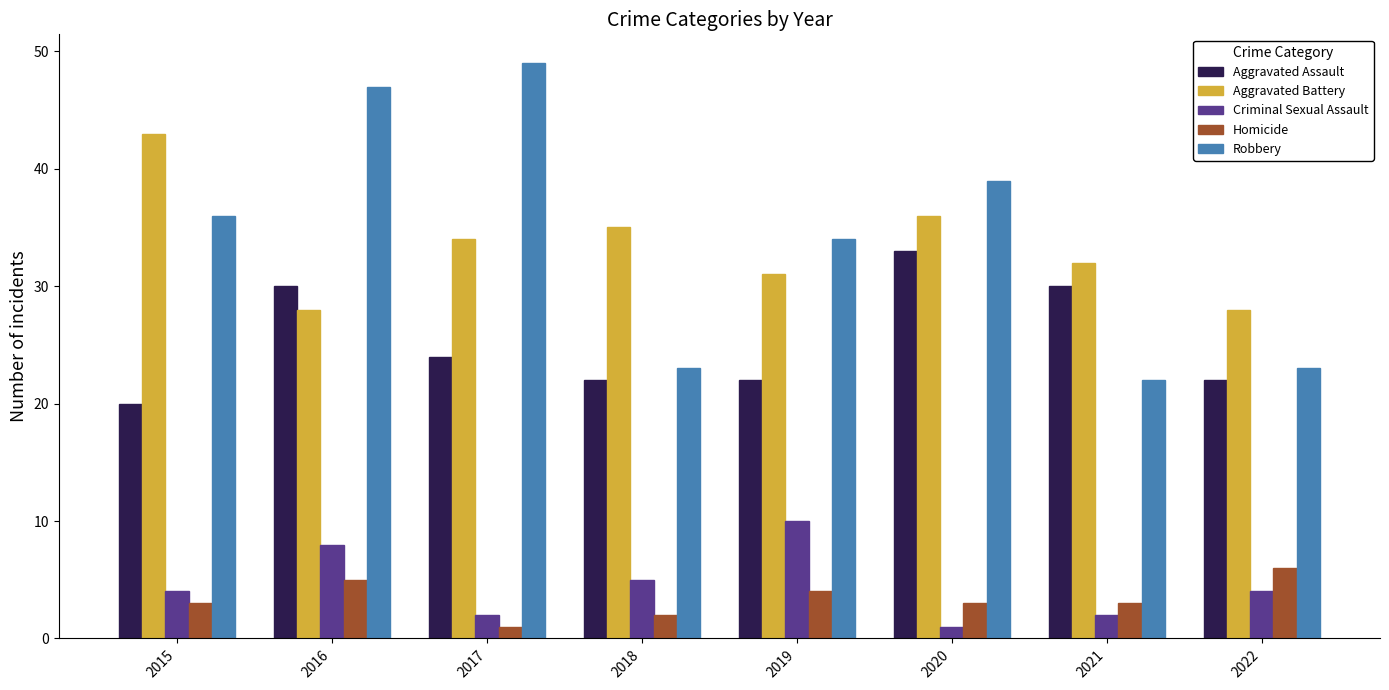

What is the maximum value for Aggravated Assault?

33